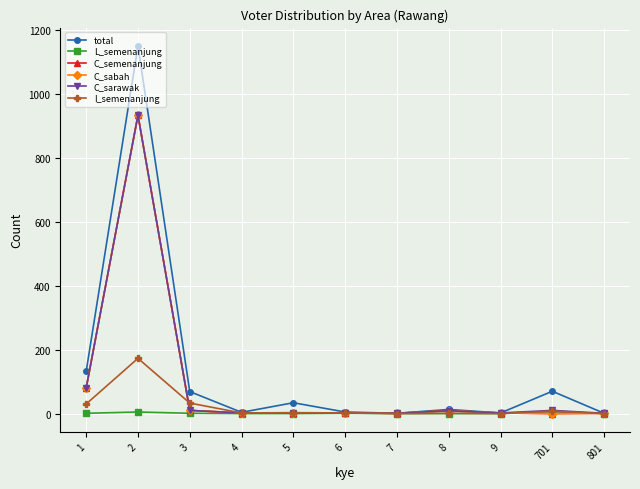

Does the chart have visible grid lines?

Yes